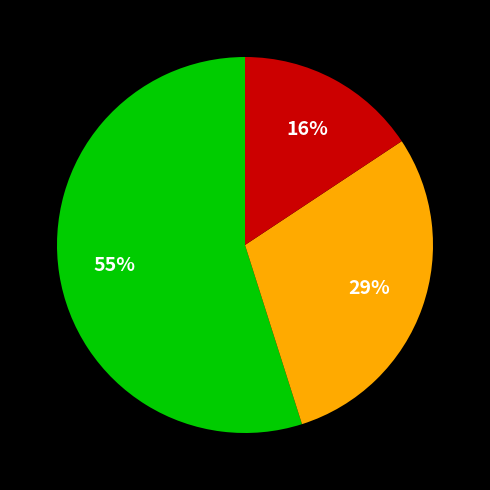

Is there a majority slice in this chart?

Yes